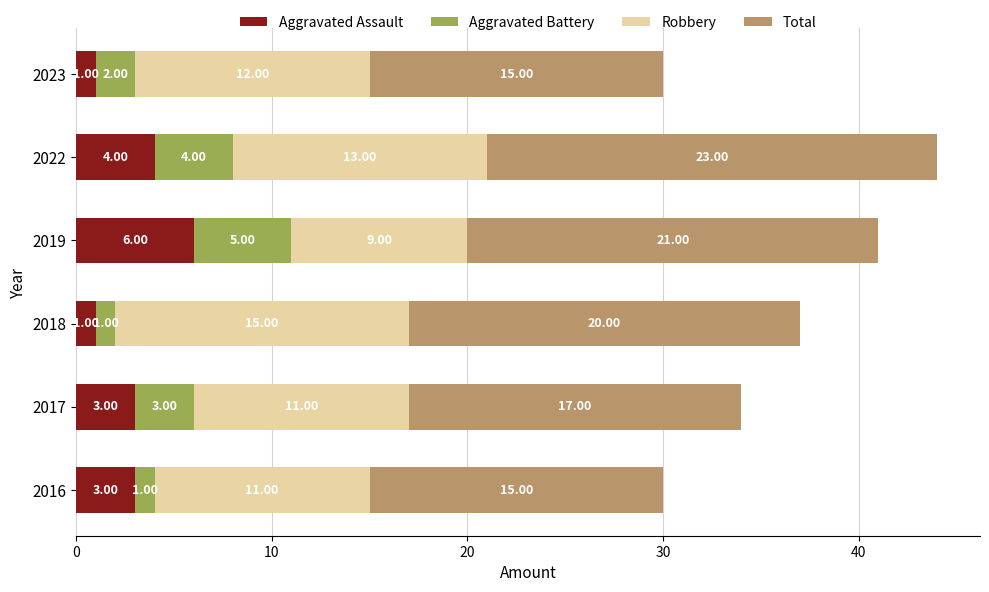

What is the sum of the Aggravated Assault values at 2016 and 2017?

6